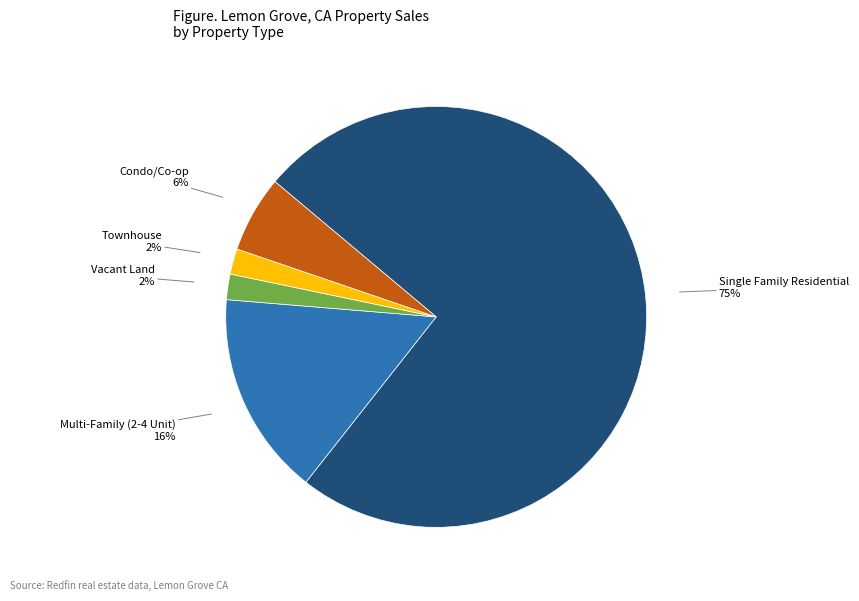

To the nearest percent, what is the average slice percentage?

20%